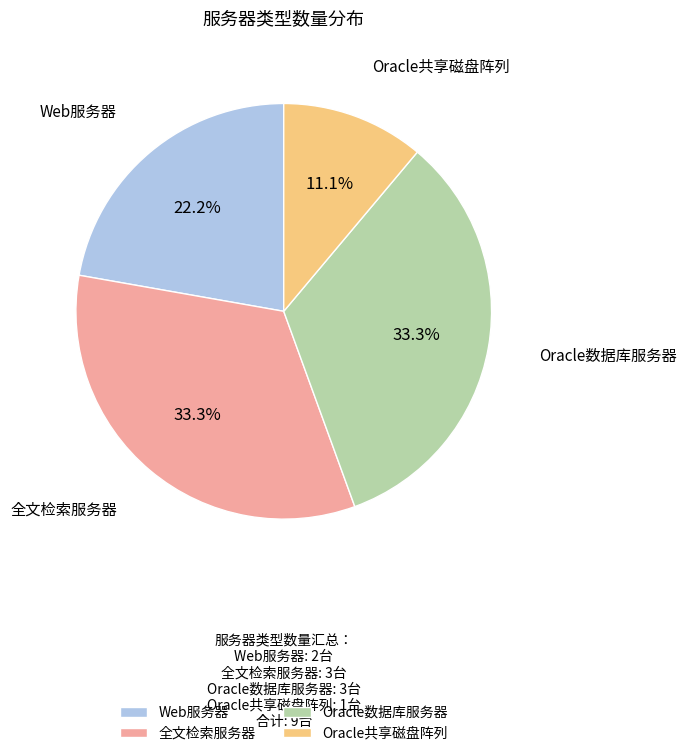

To the nearest percent, what percentage of the pie is 全文检索服务器?

33%